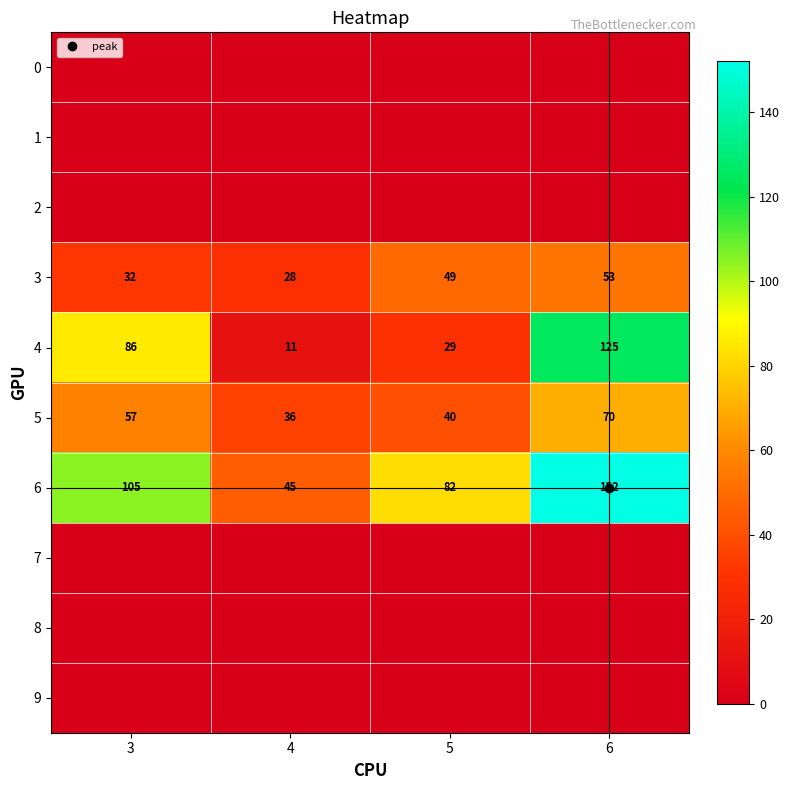

Is the value of 9 at 4 greater than the value of 0 at 6?

No